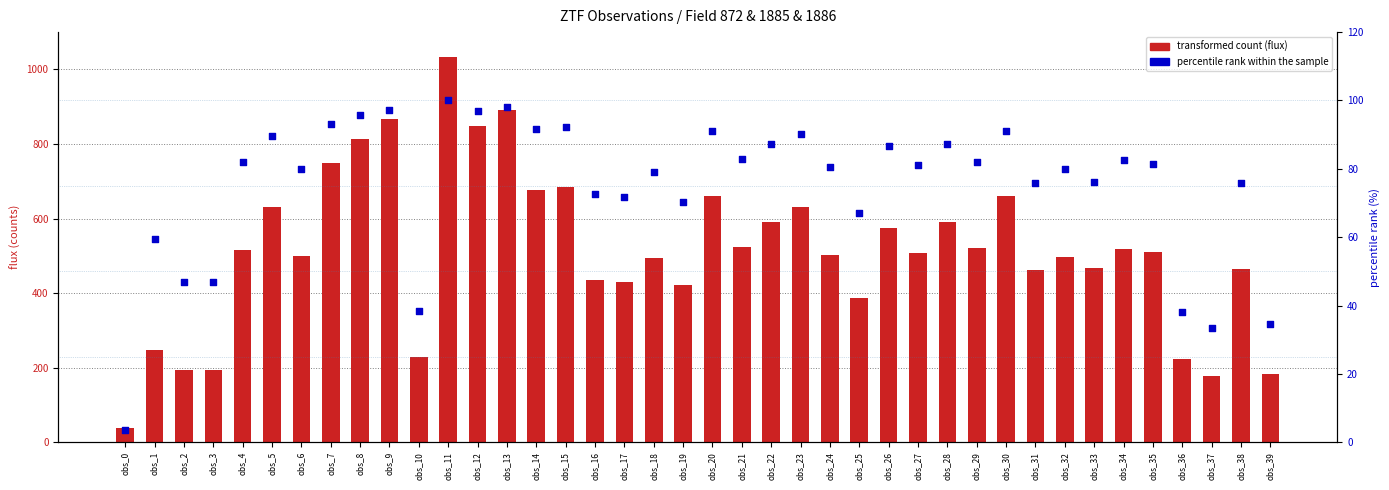

Which series has the largest total across all categories?

transformed count